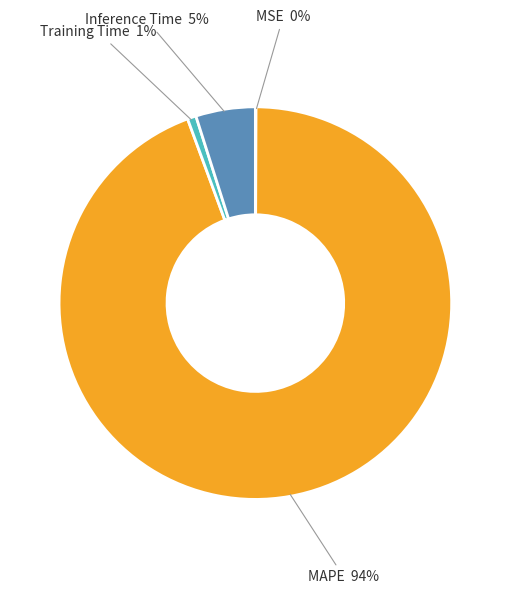

Is the sum of Inference Time and Training Time greater than half?

No